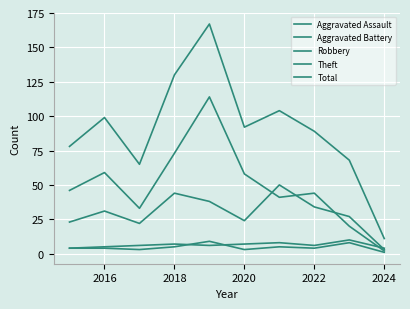

Where does the Total series first go above 92?

2016